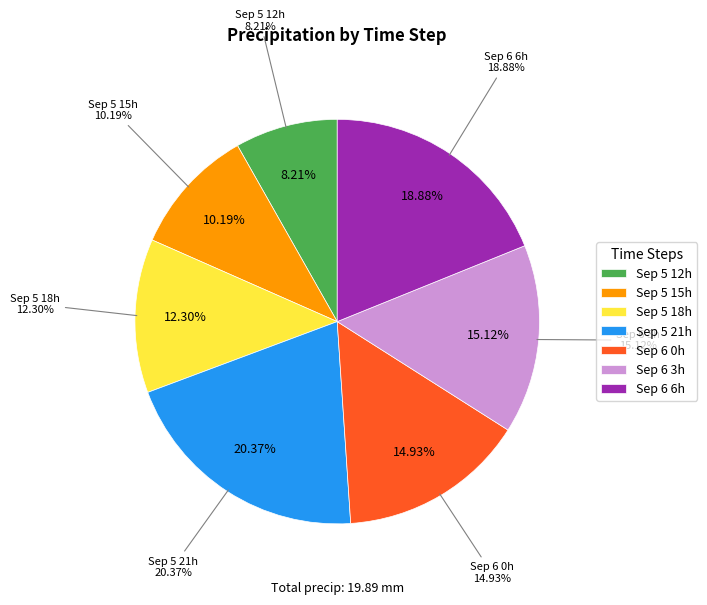

How much of the chart is everything except 6?

81.1%